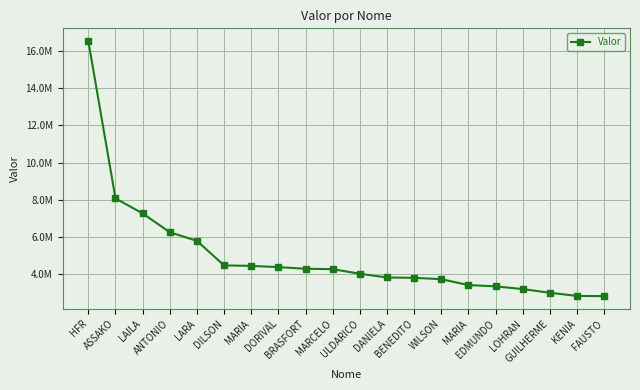

Does the chart have visible grid lines?

Yes